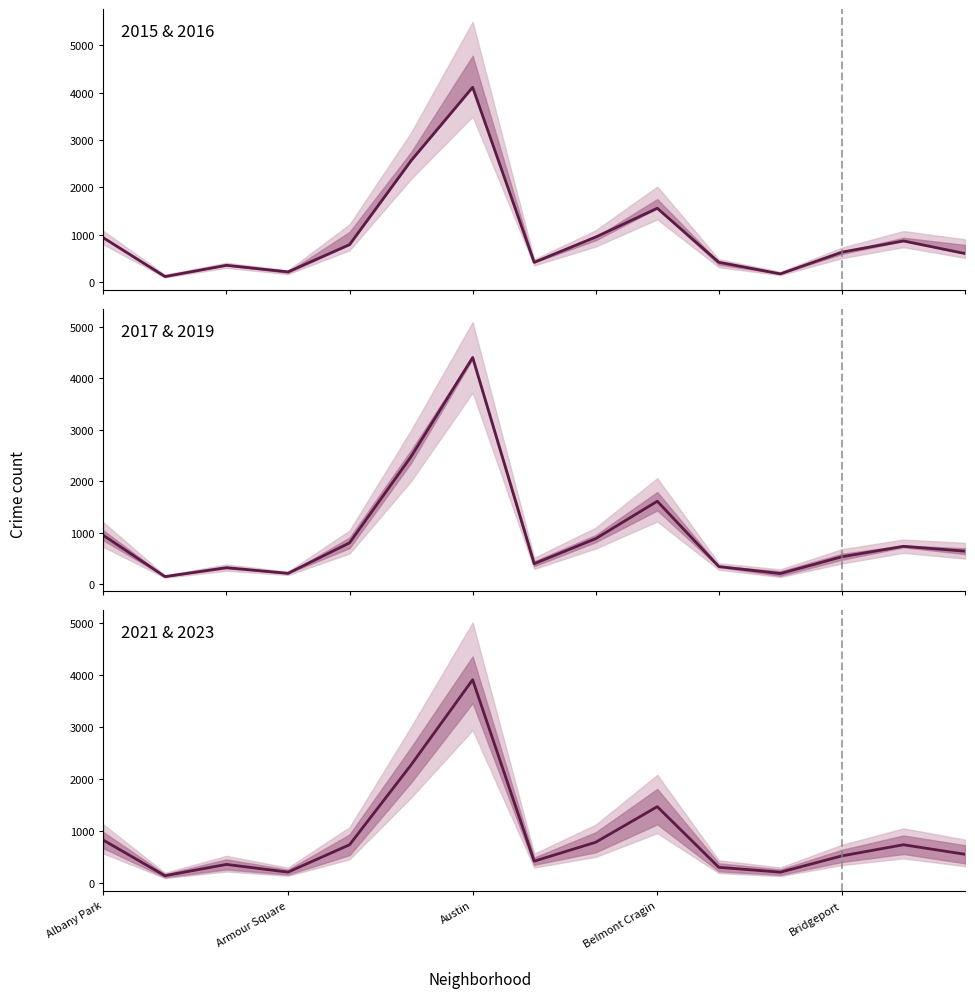

The value of 2017-2019 mean at Armour Square is 326.3. True or false?

False